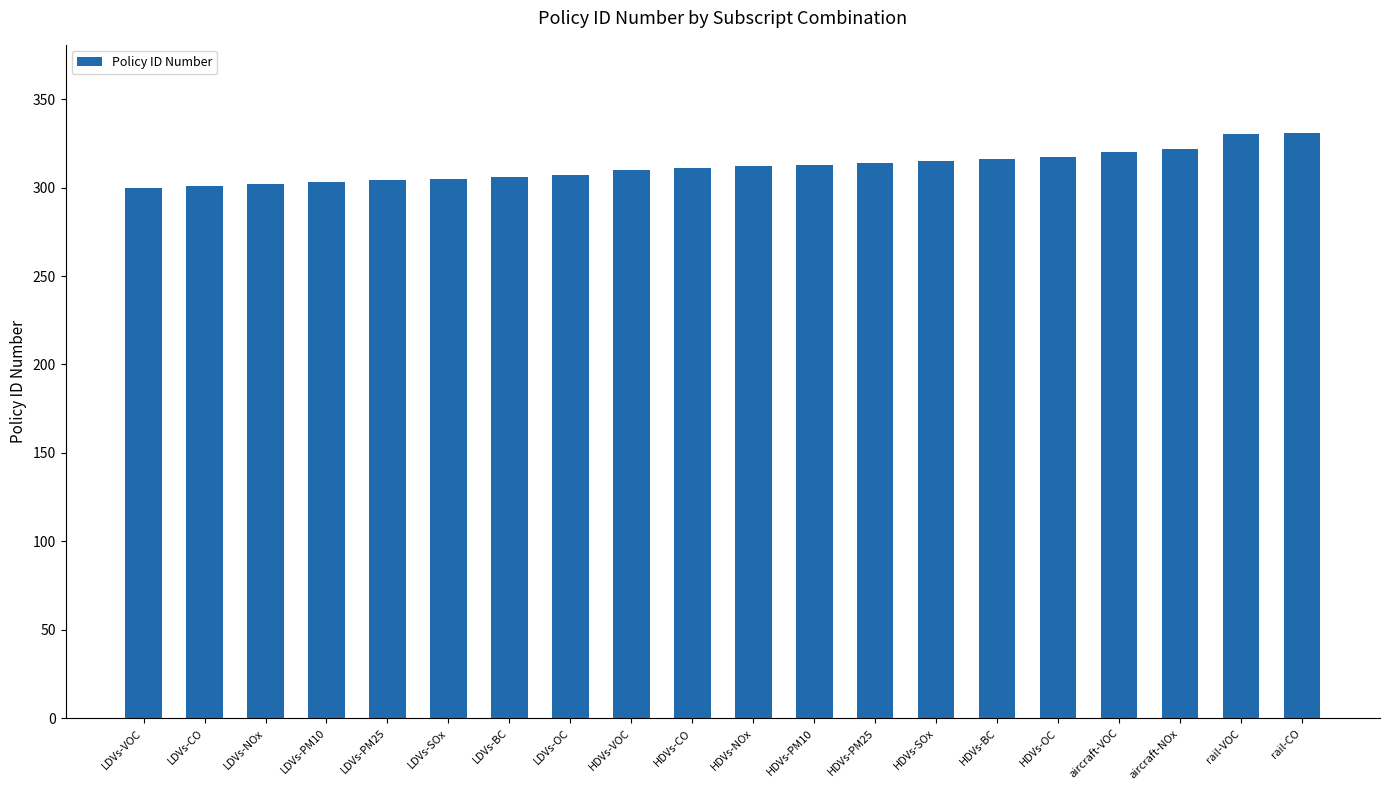

Read the value at LDVs-VOC.

300